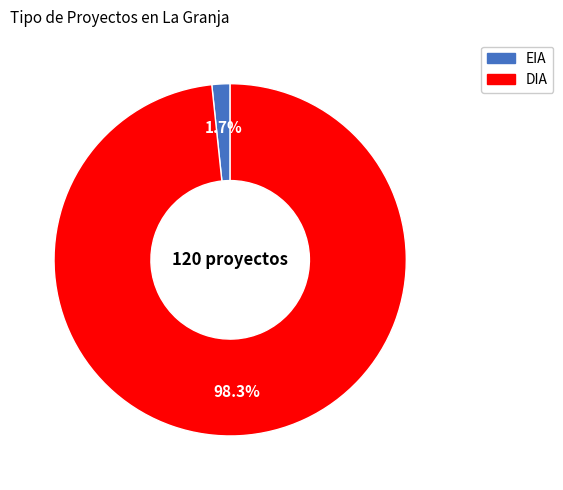

Is the sum of DIA and EIA greater than half?

Yes